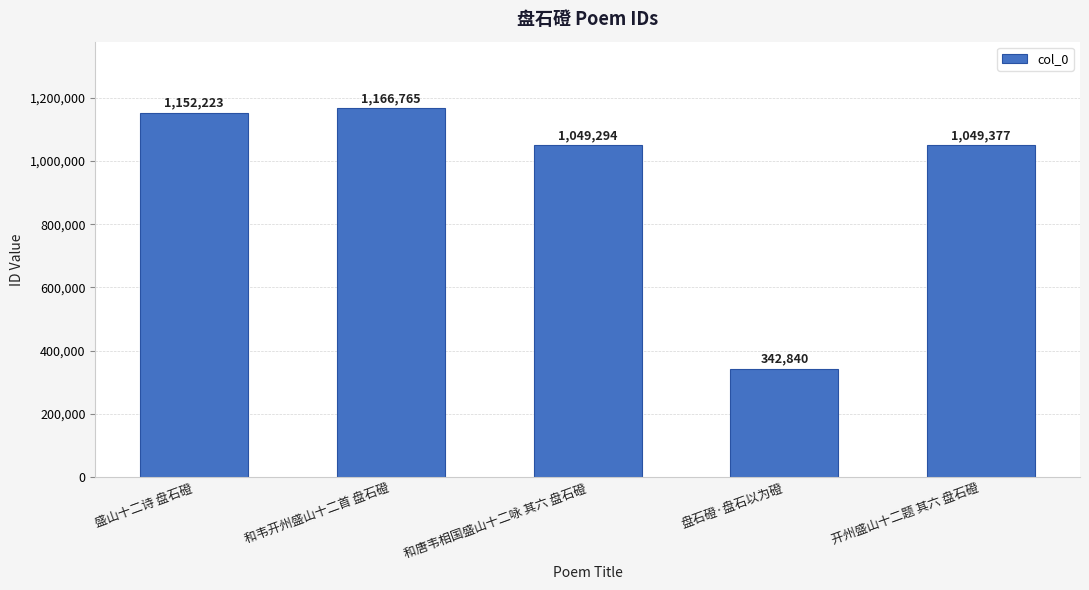

Is it true that the value at 和唐韦相国盛山十二咏 其六 盘石磴 is 1049294?

True